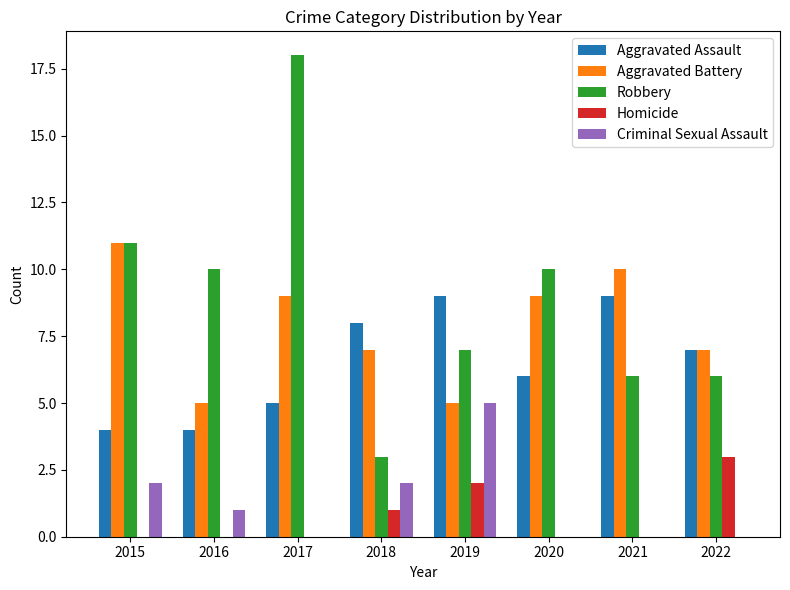

How many data points does each series have?

8